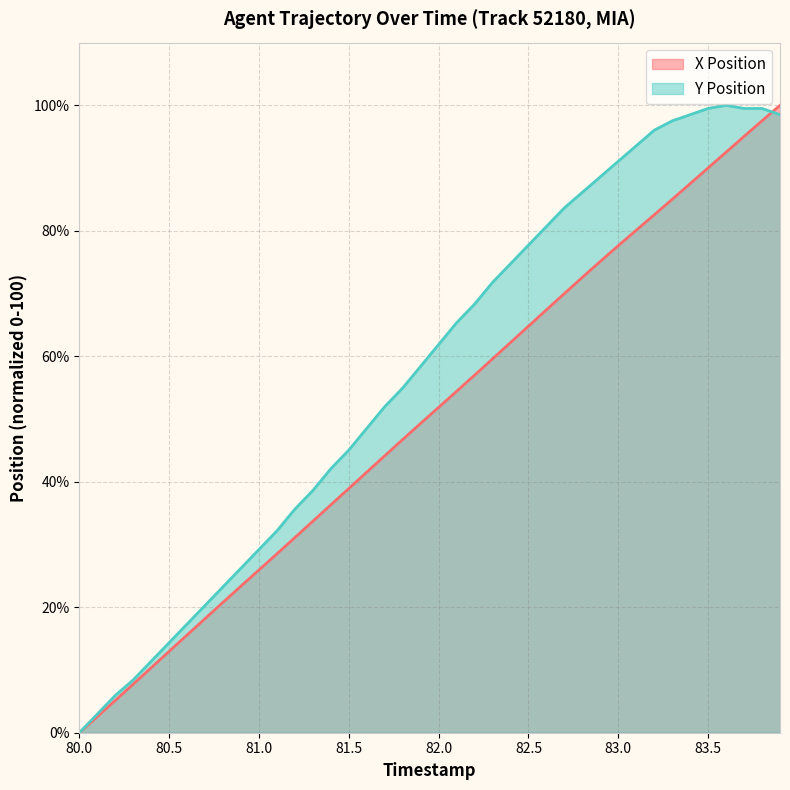

What are all the series names shown in the legend?

X Position, Y Position